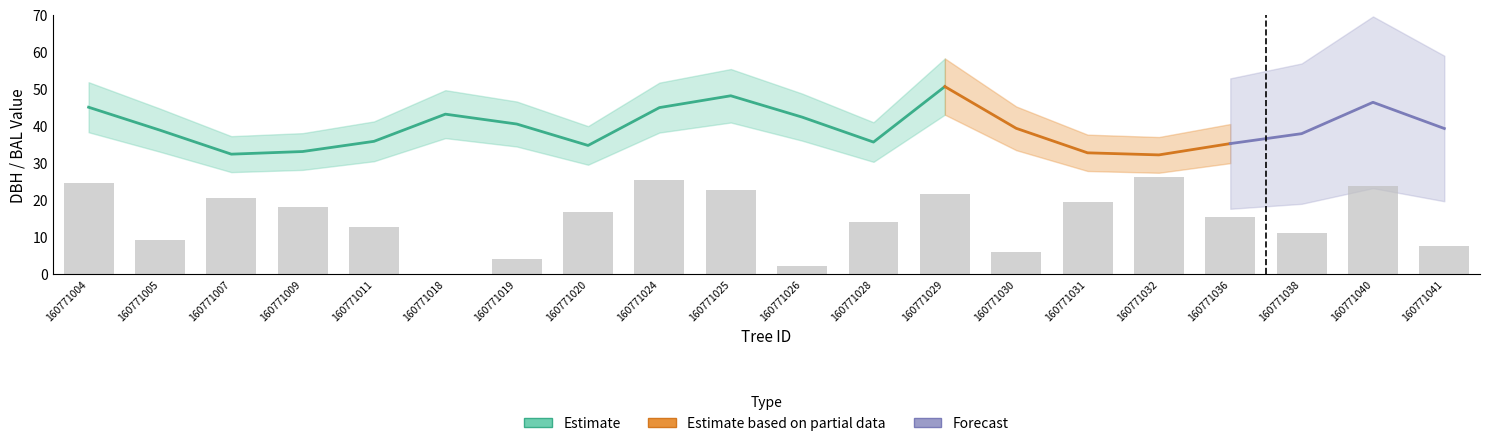

Rank the categories by h value from highest to lowest.

160771029, 160771025, 160771040, 160771004, 160771024, 160771018, 160771026, 160771019, 160771030, 160771041, 160771005, 160771038, 160771028, 160771036, 160771020, 160771011, 160771009, 160771031, 160771007, 160771032